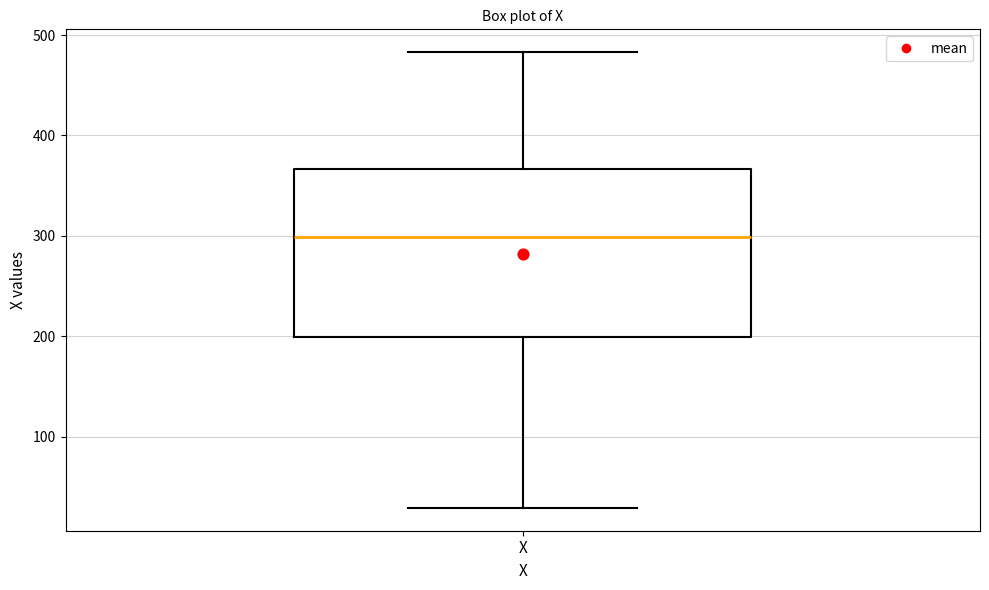

Read this box plot against the y-axis: the position of the median line, the range covered by the box, and the ends of both whiskers. The values are not printed on the chart, so give them approximately, as read against the axis.

median 300, box 200 to 370, whiskers 30 to 480